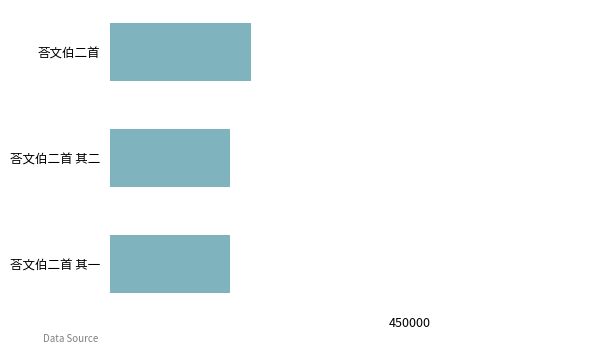

Does the chart contain any negative values?

No